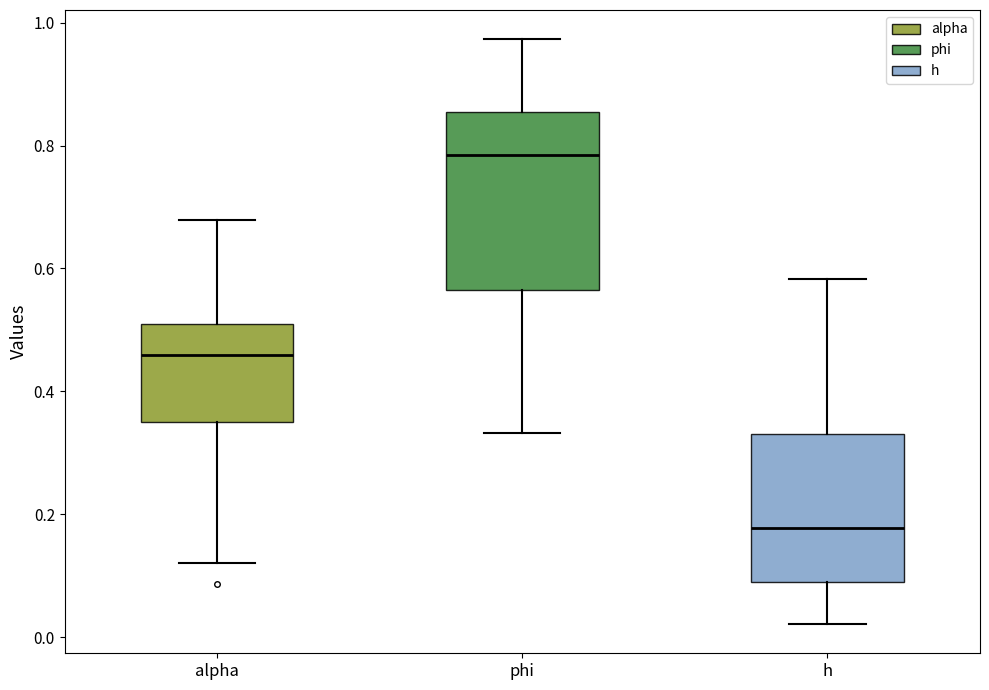

Reading left to right, read every box against the y-axis: the position of its median line, the range the box covers, and the ends of its whiskers. The values are not printed on the chart, so give them approximately, as read against the axis.

alpha: median 0.46, box 0.34 to 0.50, whiskers 0.12 to 0.68
phi: median 0.78, box 0.56 to 0.86, whiskers 0.34 to 0.98
h: median 0.18, box 0.08 to 0.34, whiskers 0.02 to 0.58